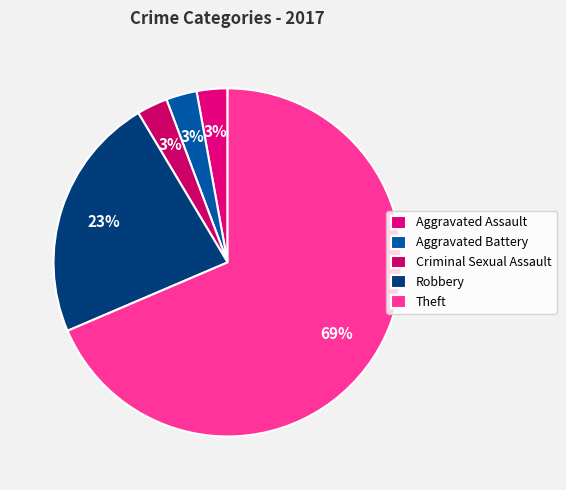

To the nearest percent, what is the average slice percentage?

20%